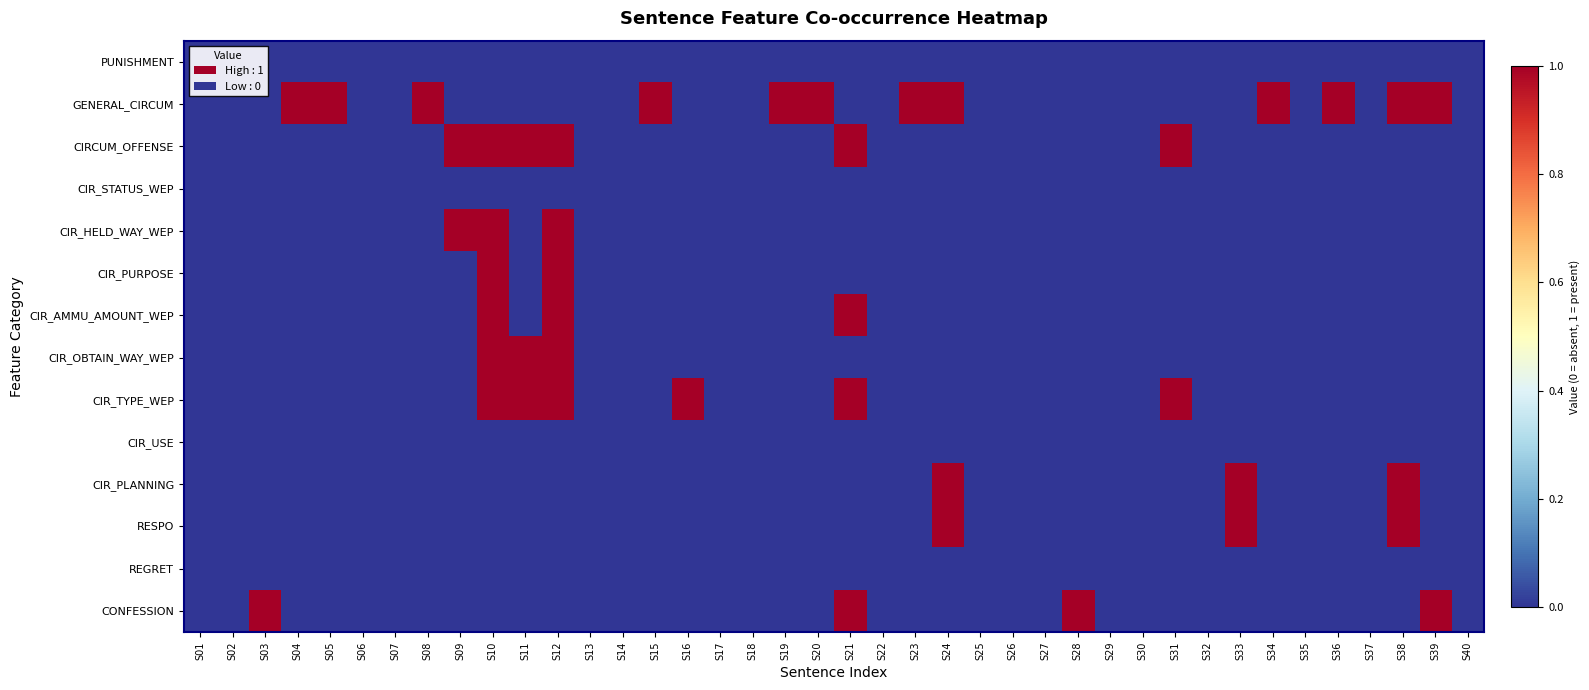

Reading left to right, what are all the values shown in this chart?

PUNISHMENT: S01=0	S02=0	S03=0	S04=0	S05=0	S06=0	S07=0	S08=0	S09=0	S10=0	S11=0	S12=0	S13=0	S14=0	S15=0	S16=0	S17=0	S18=0	S19=0	S20=0	S21=0	S22=0	S23=0	S24=0	S25=0	S26=0	S27=0	S28=0	S29=0	S30=0	S31=0	S32=0	S33=0	S34=0	S35=0	S36=0	S37=0	S38=0	S39=0	S40=0
GENERAL_CIRCUM: S01=0	S02=0	S03=0	S04=1	S05=1	S06=0	S07=0	S08=1	S09=0	S10=0	S11=0	S12=0	S13=0	S14=0	S15=1	S16=0	S17=0	S18=0	S19=1	S20=1	S21=0	S22=0	S23=1	S24=1	S25=0	S26=0	S27=0	S28=0	S29=0	S30=0	S31=0	S32=0	S33=0	S34=1	S35=0	S36=1	S37=0	S38=1	S39=1	S40=0
CIRCUM_OFFENSE: S01=0	S02=0	S03=0	S04=0	S05=0	S06=0	S07=0	S08=0	S09=1	S10=1	S11=1	S12=1	S13=0	S14=0	S15=0	S16=0	S17=0	S18=0	S19=0	S20=0	S21=1	S22=0	S23=0	S24=0	S25=0	S26=0	S27=0	S28=0	S29=0	S30=0	S31=1	S32=0	S33=0	S34=0	S35=0	S36=0	S37=0	S38=0	S39=0	S40=0
CIR_STATUS_WEP: S01=0	S02=0	S03=0	S04=0	S05=0	S06=0	S07=0	S08=0	S09=0	S10=0	S11=0	S12=0	S13=0	S14=0	S15=0	S16=0	S17=0	S18=0	S19=0	S20=0	S21=0	S22=0	S23=0	S24=0	S25=0	S26=0	S27=0	S28=0	S29=0	S30=0	S31=0	S32=0	S33=0	S34=0	S35=0	S36=0	S37=0	S38=0	S39=0	S40=0
CIR_HELD_WAY_WEP: S01=0	S02=0	S03=0	S04=0	S05=0	S06=0	S07=0	S08=0	S09=1	S10=1	S11=0	S12=1	S13=0	S14=0	S15=0	S16=0	S17=0	S18=0	S19=0	S20=0	S21=0	S22=0	S23=0	S24=0	S25=0	S26=0	S27=0	S28=0	S29=0	S30=0	S31=0	S32=0	S33=0	S34=0	S35=0	S36=0	S37=0	S38=0	S39=0	S40=0
CIR_PURPOSE: S01=0	S02=0	S03=0	S04=0	S05=0	S06=0	S07=0	S08=0	S09=0	S10=1	S11=0	S12=1	S13=0	S14=0	S15=0	S16=0	S17=0	S18=0	S19=0	S20=0	S21=0	S22=0	S23=0	S24=0	S25=0	S26=0	S27=0	S28=0	S29=0	S30=0	S31=0	S32=0	S33=0	S34=0	S35=0	S36=0	S37=0	S38=0	S39=0	S40=0
CIR_AMMU_AMOUNT_WEP: S01=0	S02=0	S03=0	S04=0	S05=0	S06=0	S07=0	S08=0	S09=0	S10=1	S11=0	S12=1	S13=0	S14=0	S15=0	S16=0	S17=0	S18=0	S19=0	S20=0	S21=1	S22=0	S23=0	S24=0	S25=0	S26=0	S27=0	S28=0	S29=0	S30=0	S31=0	S32=0	S33=0	S34=0	S35=0	S36=0	S37=0	S38=0	S39=0	S40=0
CIR_OBTAIN_WAY_WEP: S01=0	S02=0	S03=0	S04=0	S05=0	S06=0	S07=0	S08=0	S09=0	S10=1	S11=1	S12=1	S13=0	S14=0	S15=0	S16=0	S17=0	S18=0	S19=0	S20=0	S21=0	S22=0	S23=0	S24=0	S25=0	S26=0	S27=0	S28=0	S29=0	S30=0	S31=0	S32=0	S33=0	S34=0	S35=0	S36=0	S37=0	S38=0	S39=0	S40=0
CIR_TYPE_WEP: S01=0	S02=0	S03=0	S04=0	S05=0	S06=0	S07=0	S08=0	S09=0	S10=1	S11=1	S12=1	S13=0	S14=0	S15=0	S16=1	S17=0	S18=0	S19=0	S20=0	S21=1	S22=0	S23=0	S24=0	S25=0	S26=0	S27=0	S28=0	S29=0	S30=0	S31=1	S32=0	S33=0	S34=0	S35=0	S36=0	S37=0	S38=0	S39=0	S40=0
CIR_USE: S01=0	S02=0	S03=0	S04=0	S05=0	S06=0	S07=0	S08=0	S09=0	S10=0	S11=0	S12=0	S13=0	S14=0	S15=0	S16=0	S17=0	S18=0	S19=0	S20=0	S21=0	S22=0	S23=0	S24=0	S25=0	S26=0	S27=0	S28=0	S29=0	S30=0	S31=0	S32=0	S33=0	S34=0	S35=0	S36=0	S37=0	S38=0	S39=0	S40=0
CIR_PLANNING: S01=0	S02=0	S03=0	S04=0	S05=0	S06=0	S07=0	S08=0	S09=0	S10=0	S11=0	S12=0	S13=0	S14=0	S15=0	S16=0	S17=0	S18=0	S19=0	S20=0	S21=0	S22=0	S23=0	S24=1	S25=0	S26=0	S27=0	S28=0	S29=0	S30=0	S31=0	S32=0	S33=1	S34=0	S35=0	S36=0	S37=0	S38=1	S39=0	S40=0
RESPO: S01=0	S02=0	S03=0	S04=0	S05=0	S06=0	S07=0	S08=0	S09=0	S10=0	S11=0	S12=0	S13=0	S14=0	S15=0	S16=0	S17=0	S18=0	S19=0	S20=0	S21=0	S22=0	S23=0	S24=1	S25=0	S26=0	S27=0	S28=0	S29=0	S30=0	S31=0	S32=0	S33=1	S34=0	S35=0	S36=0	S37=0	S38=1	S39=0	S40=0
REGRET: S01=0	S02=0	S03=0	S04=0	S05=0	S06=0	S07=0	S08=0	S09=0	S10=0	S11=0	S12=0	S13=0	S14=0	S15=0	S16=0	S17=0	S18=0	S19=0	S20=0	S21=0	S22=0	S23=0	S24=0	S25=0	S26=0	S27=0	S28=0	S29=0	S30=0	S31=0	S32=0	S33=0	S34=0	S35=0	S36=0	S37=0	S38=0	S39=0	S40=0
CONFESSION: S01=0	S02=0	S03=1	S04=0	S05=0	S06=0	S07=0	S08=0	S09=0	S10=0	S11=0	S12=0	S13=0	S14=0	S15=0	S16=0	S17=0	S18=0	S19=0	S20=0	S21=1	S22=0	S23=0	S24=0	S25=0	S26=0	S27=0	S28=1	S29=0	S30=0	S31=0	S32=0	S33=0	S34=0	S35=0	S36=0	S37=0	S38=0	S39=1	S40=0